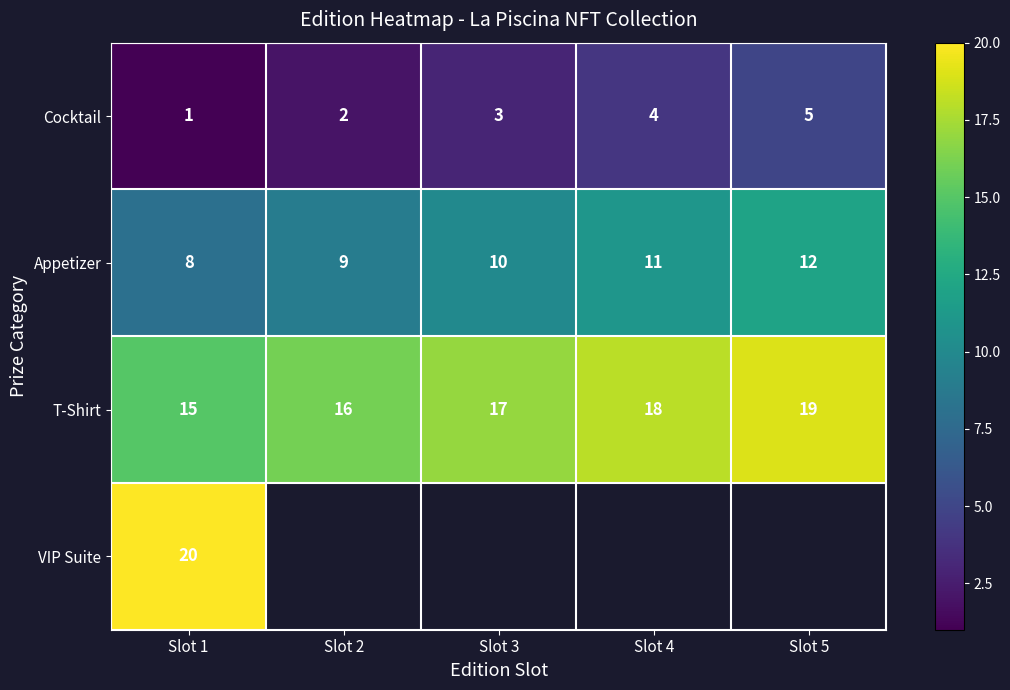

What is the highest value of the Cocktail series?

5